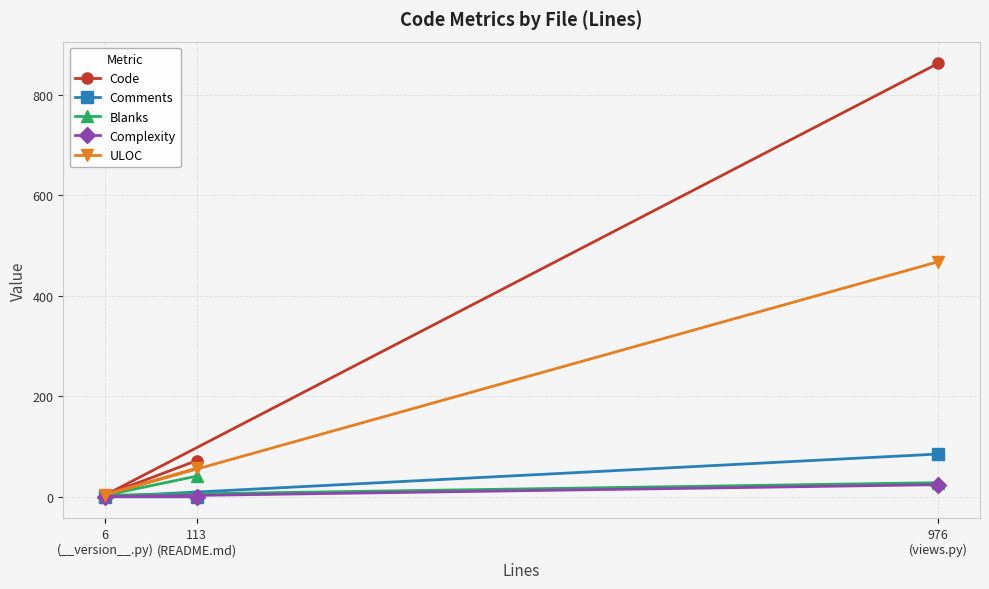

Reading left to right, list all the values displayed in this chart.

Code: 6
(__version__.py)=3	113
(README.md)=72	976
(views.py)=863
Comments: 6
(__version__.py)=0	113
(README.md)=0	976
(views.py)=85
Blanks: 6
(__version__.py)=3	113
(README.md)=41	976
(views.py)=28
Complexity: 6
(__version__.py)=0	113
(README.md)=0	976
(views.py)=24
ULOC: 6
(__version__.py)=4	113
(README.md)=57	976
(views.py)=468